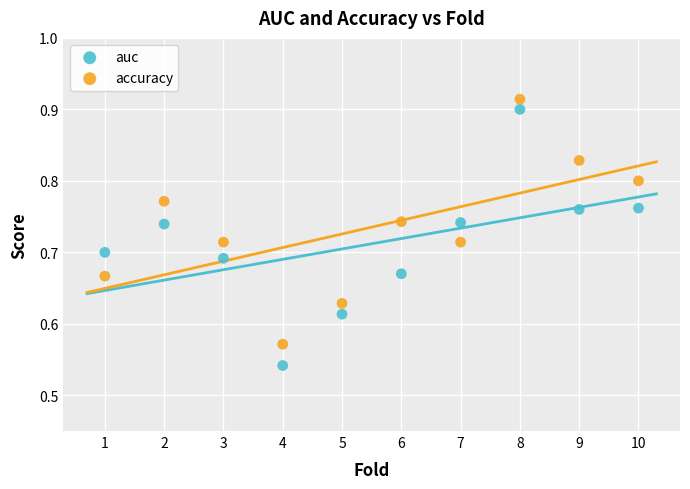

Across all data points, what is the range of X values (max minus min)?

9.0